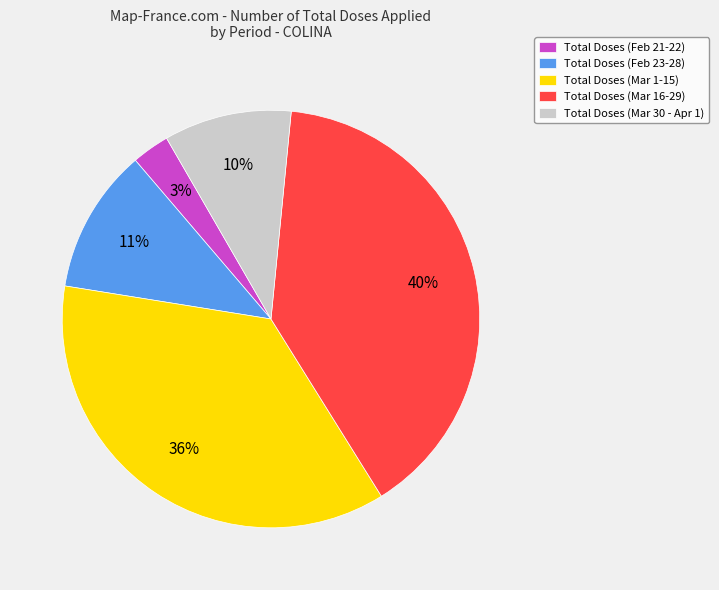

Does Total Doses (Mar 30 - Apr 1) represent more than half of the total?

No